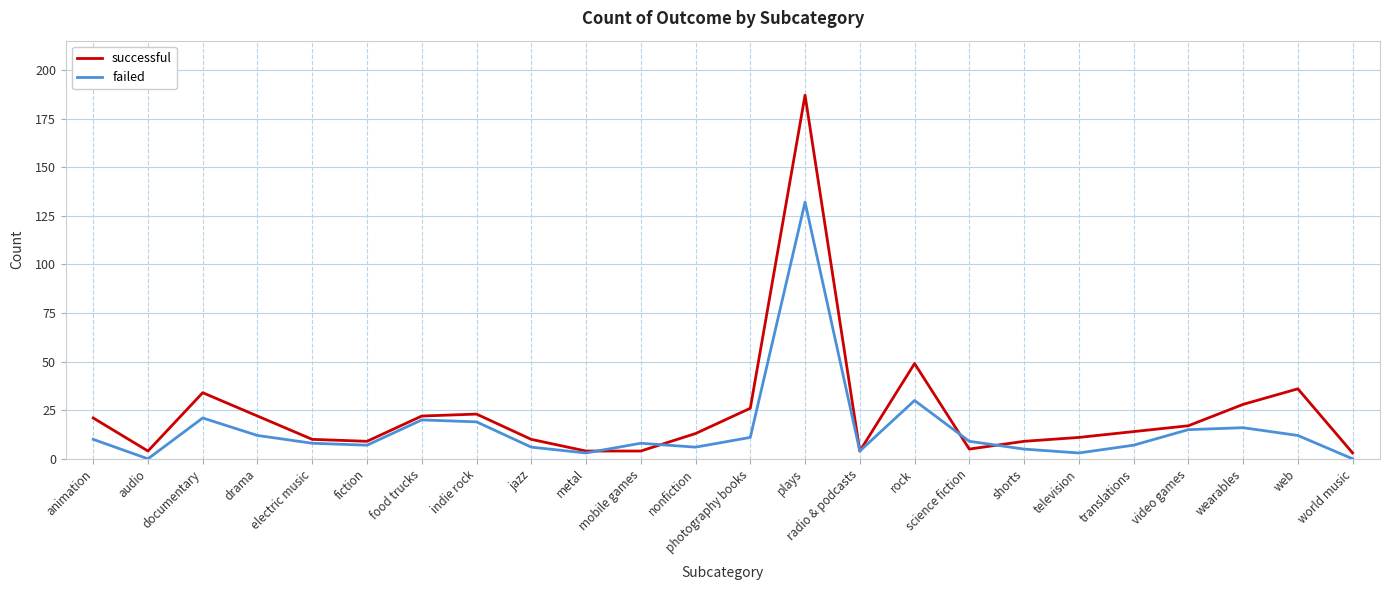

Which series ends up on top after the final intersection of failed and successful?

successful